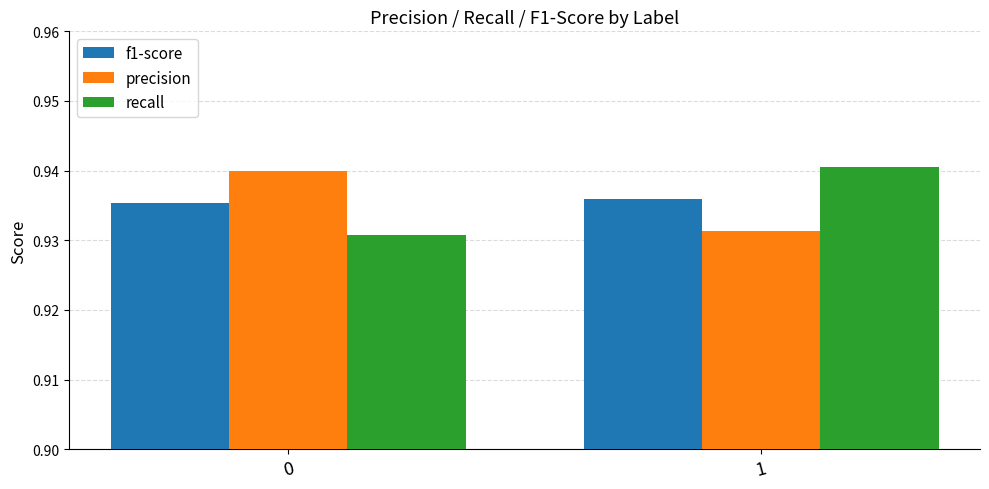

Which series has the largest range (max minus min)?

recall